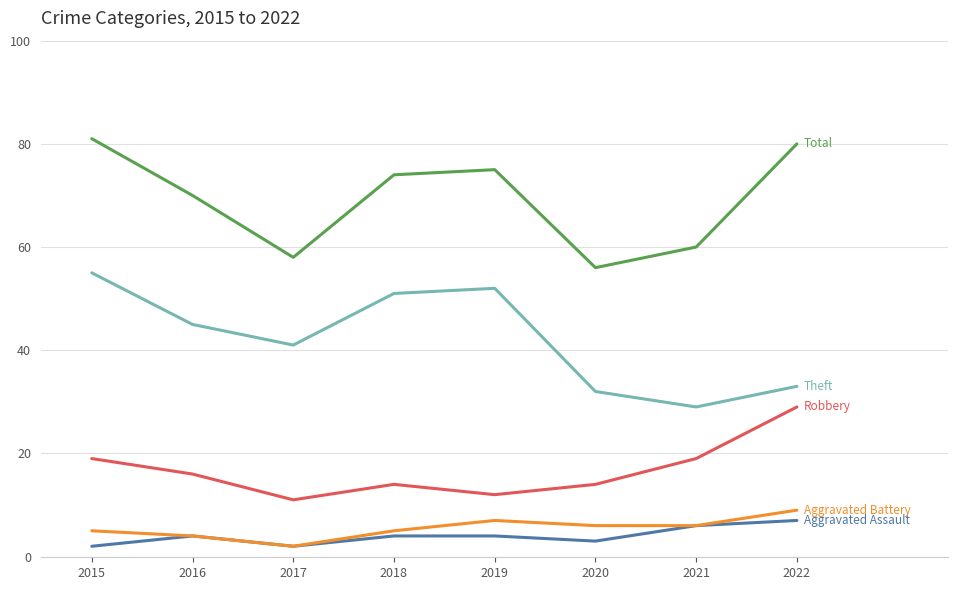

Does the chart have visible grid lines?

Yes